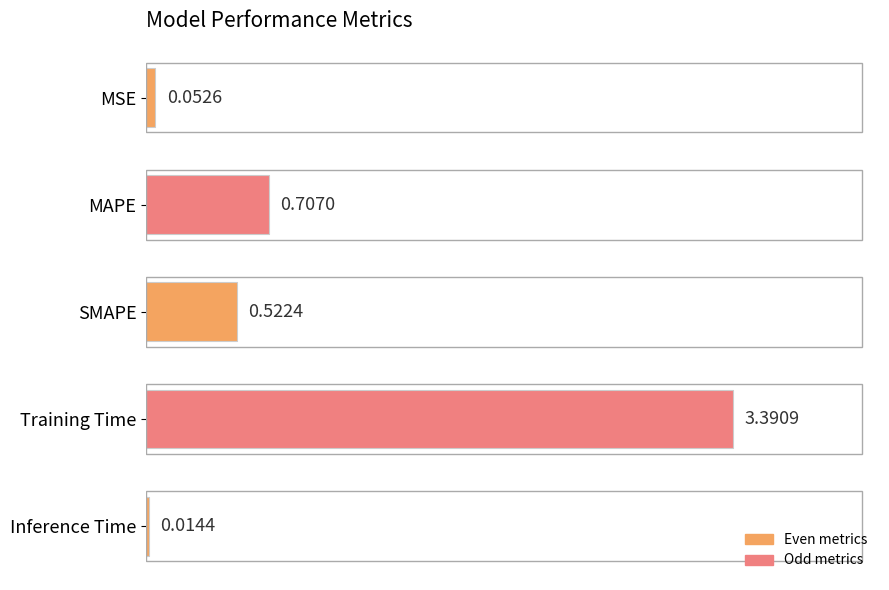

What is the sum of the values at SMAPE and MAPE?

1.2